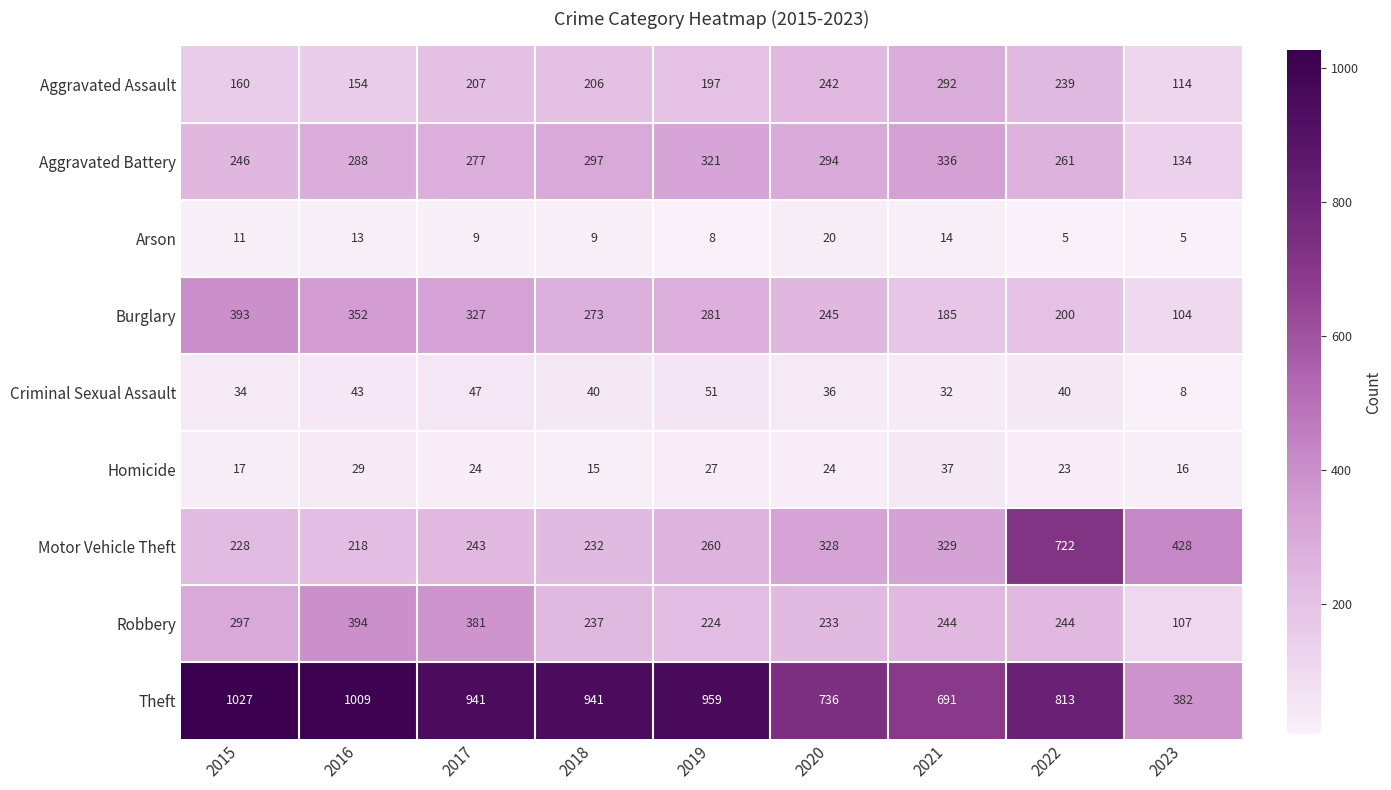

The value of Theft at 2015 is 1793. True or false?

False